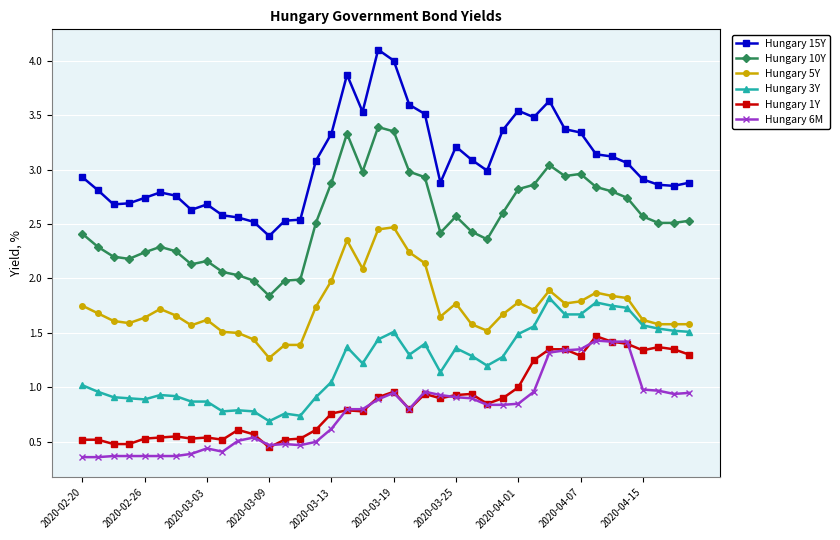

Which series has the widest spread of values?

Hungary 15Y